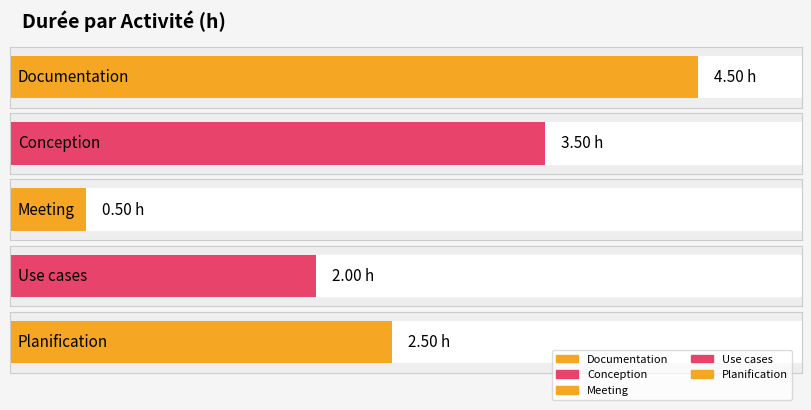

The chart shows a value of 2.3 at Planification. True or false?

False